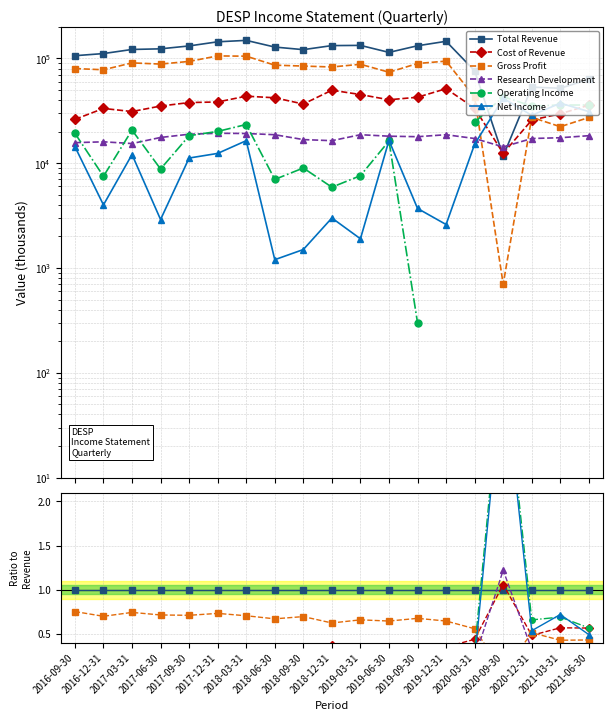

How many lines are shown in the chart?

6